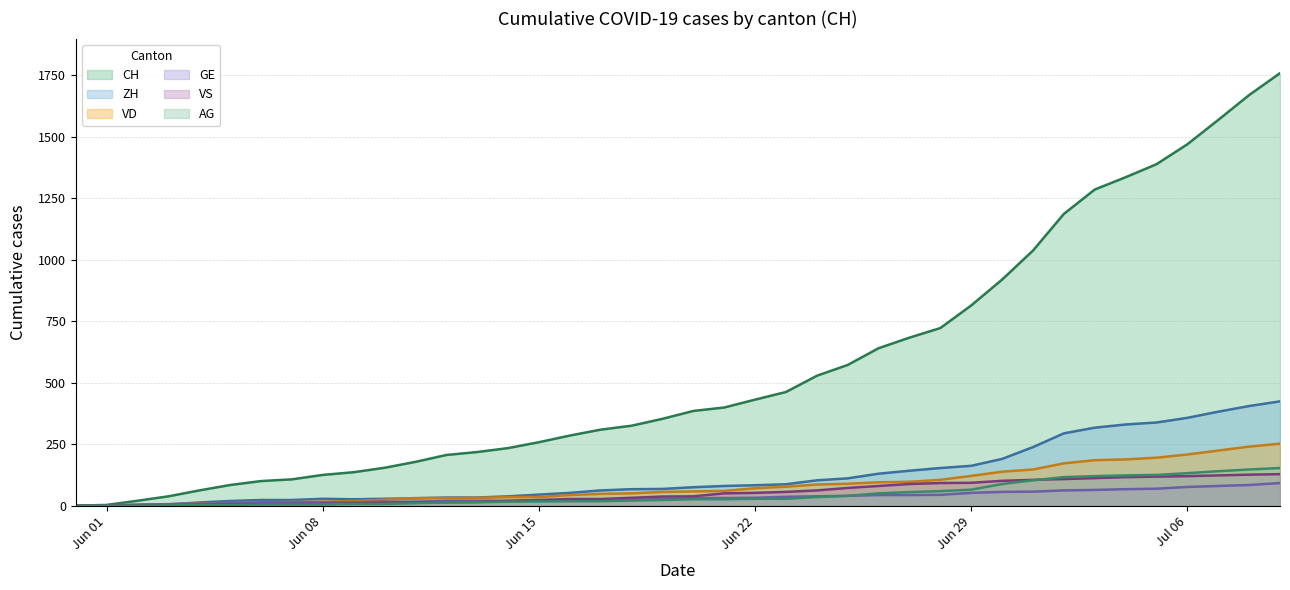

What is the maximum value shown in the chart?

1758